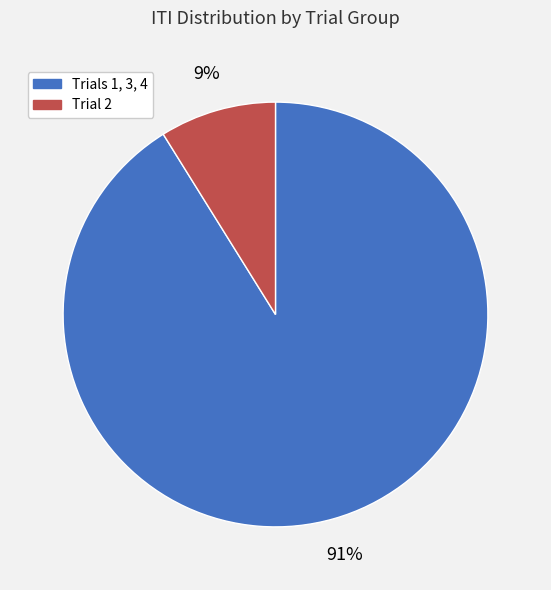

Do Trials 1, 3, 4 and Trial 2 together represent more than half of the pie?

Yes